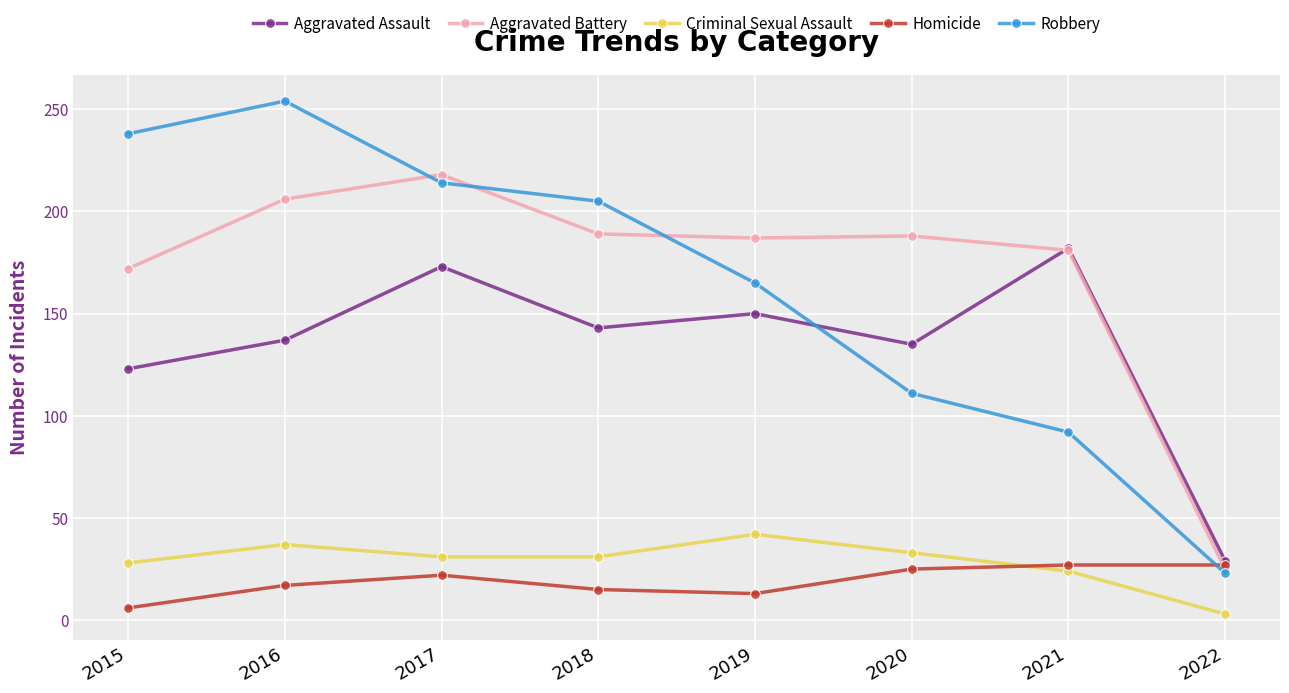

Rank the series by their maximum value, from highest to lowest.

Robbery, Aggravated Battery, Aggravated Assault, Criminal Sexual Assault, Homicide